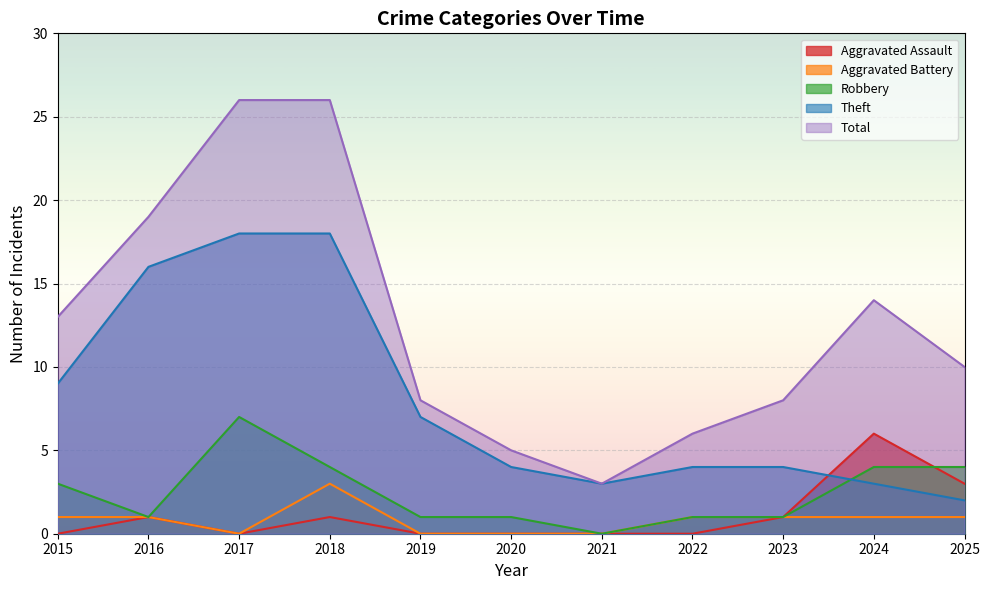

How many lines are shown in the chart?

5